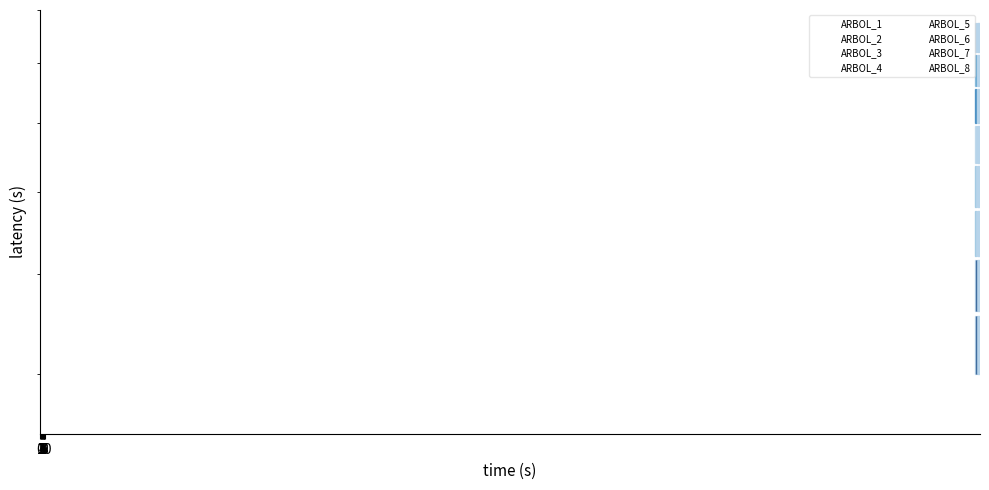

Rank the categories by ARBOL_8 value from highest to lowest.

0, 1, 2, 3, 4, 5, 6, 7, 8, 9